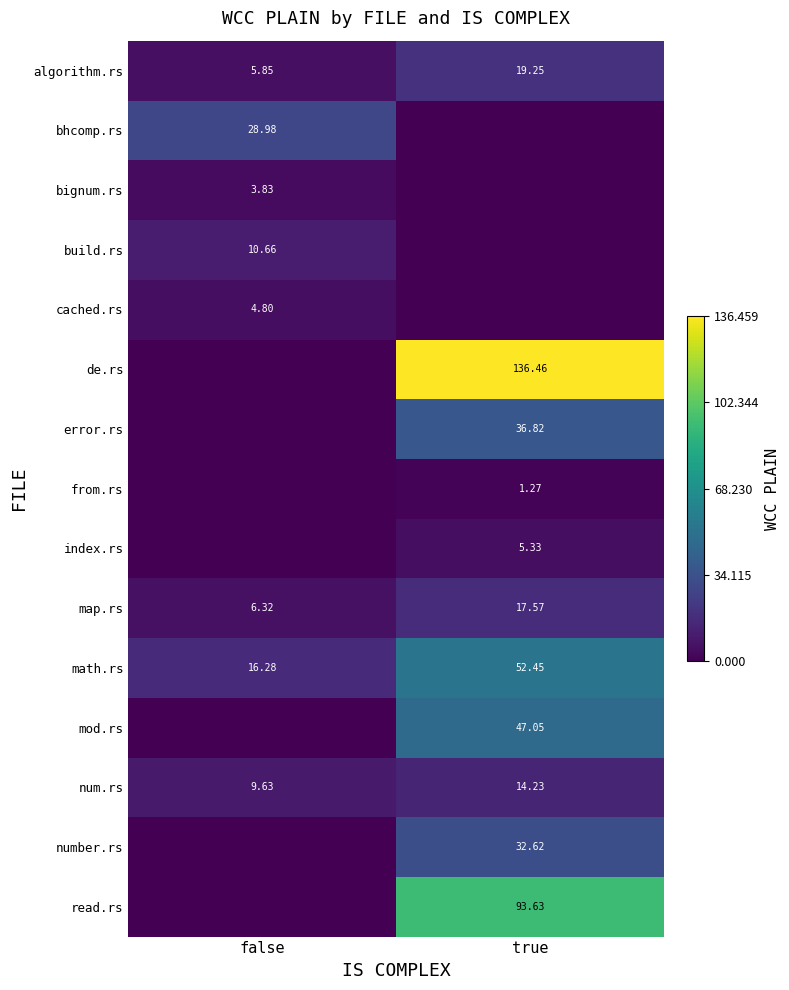

Where is map.rs nearest to the value 11?

false